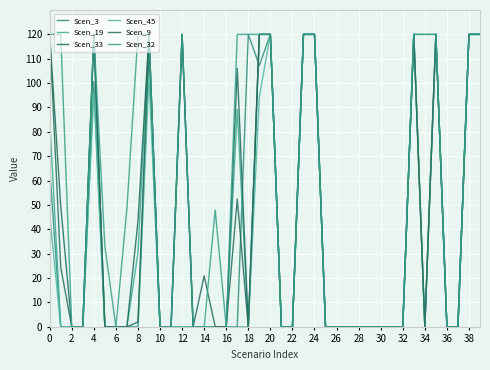

How many lines are shown in the chart?

6